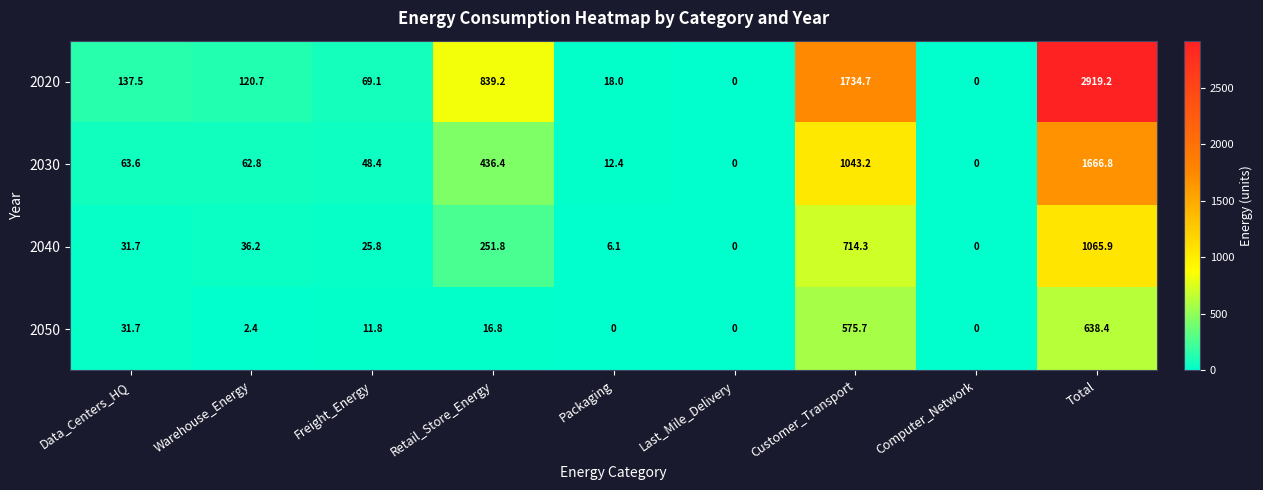

What is the difference between the maximum and second lowest values in the 2020 series?

2919.2